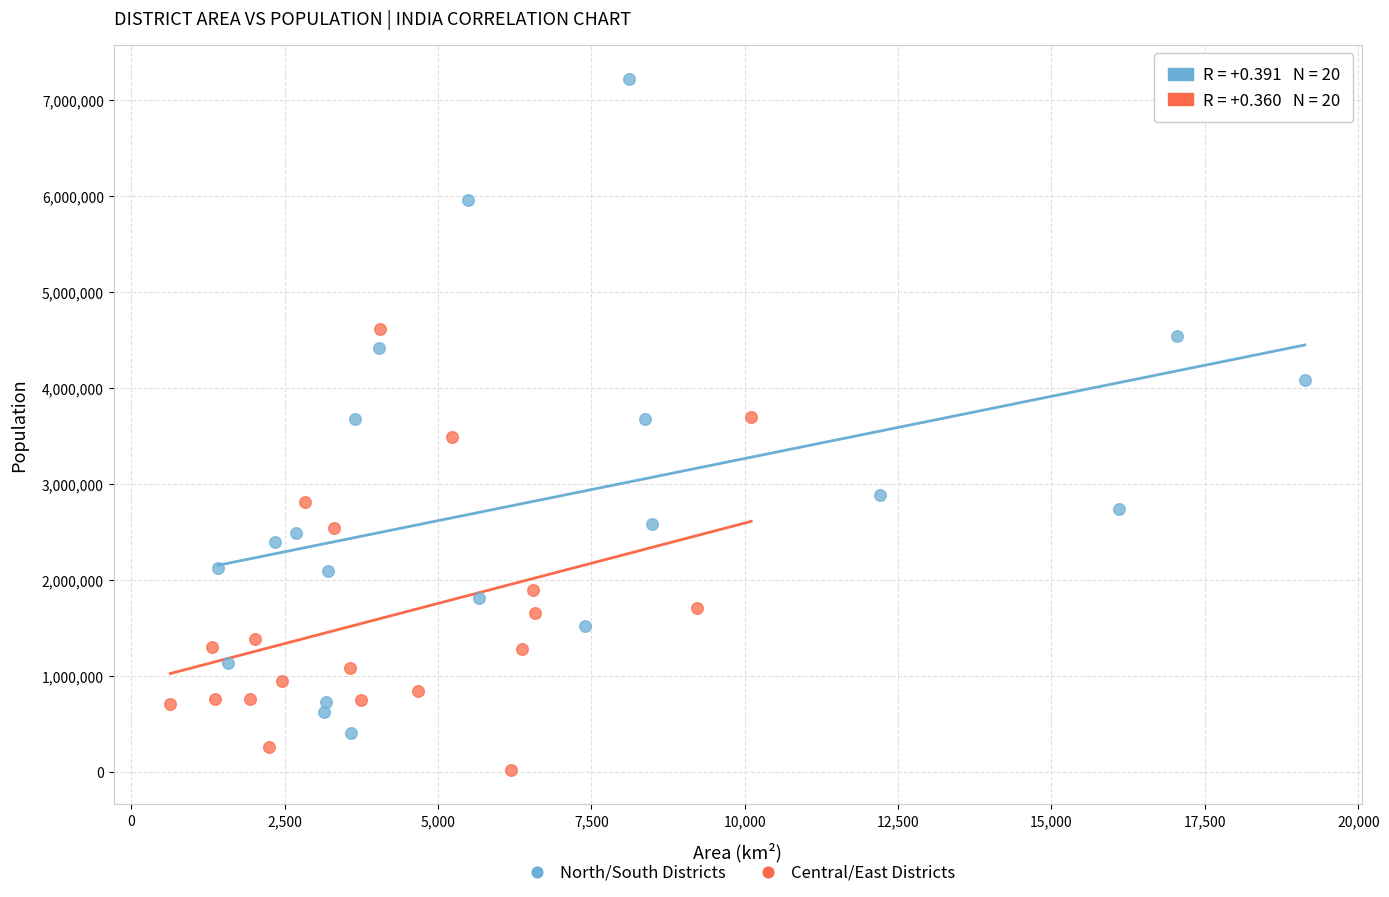

Which series reaches the maximum Y coordinate?

North/South Districts